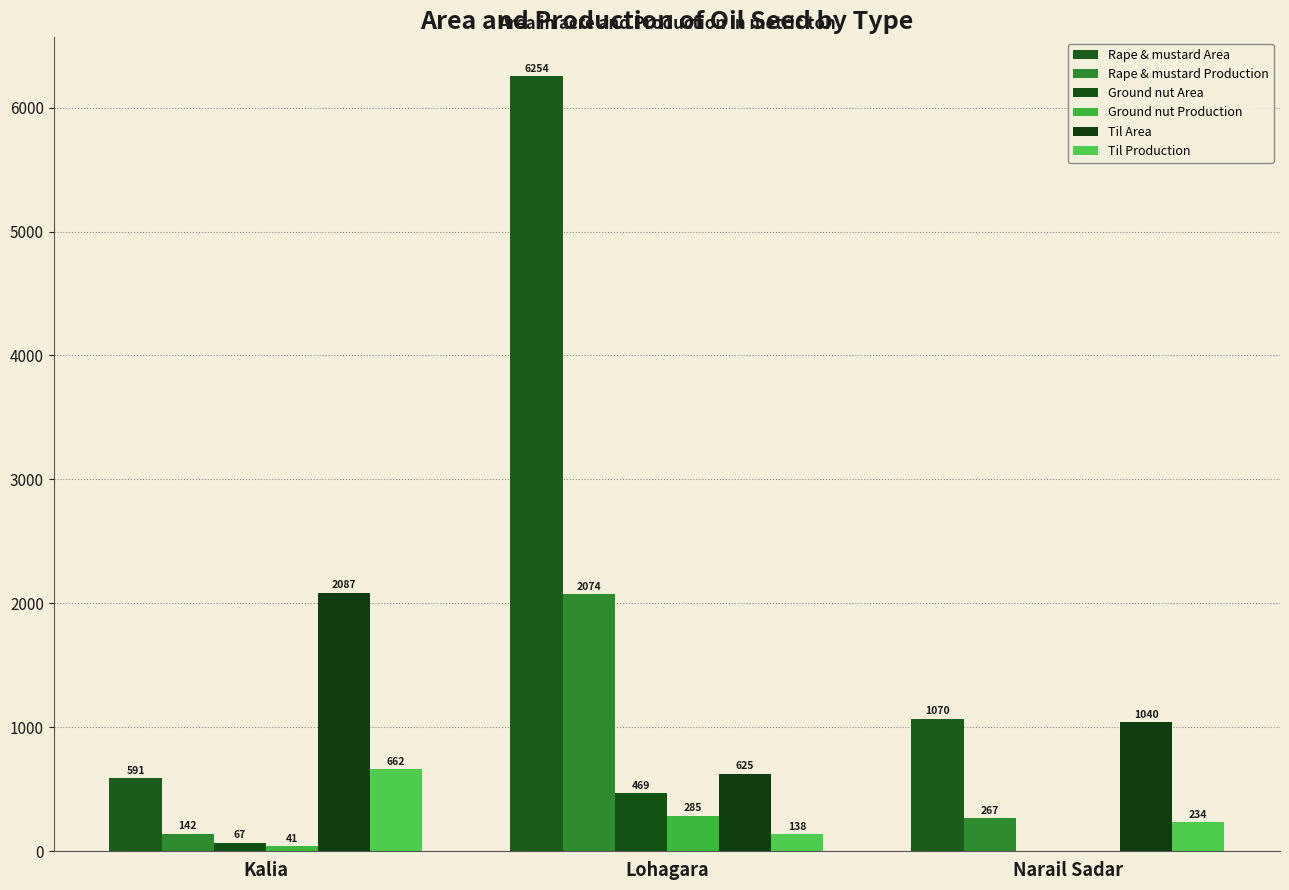

Does the chart contain stacked bars?

No